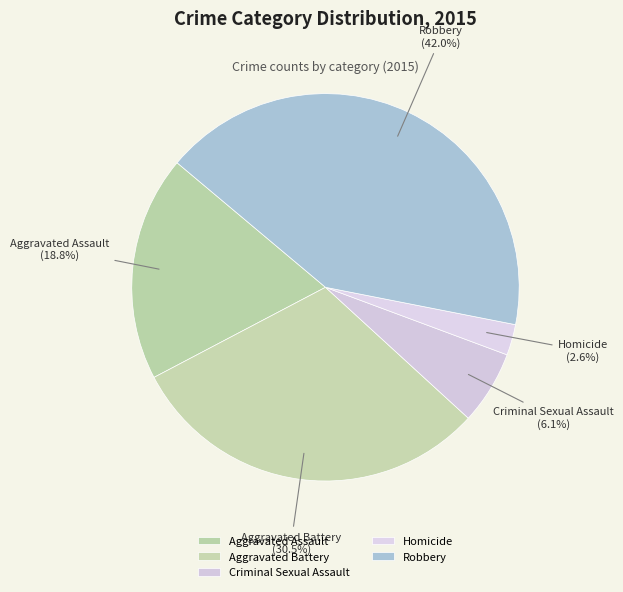

True or false: Aggravated Battery accounts for 40% of the total.

False